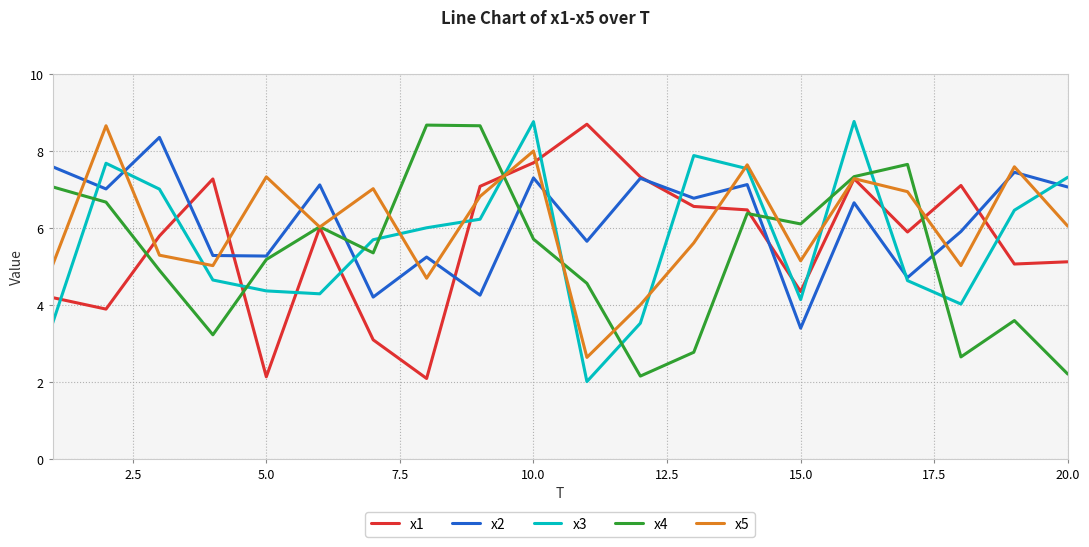

True or false: x3 and x1 cross at least once.

True